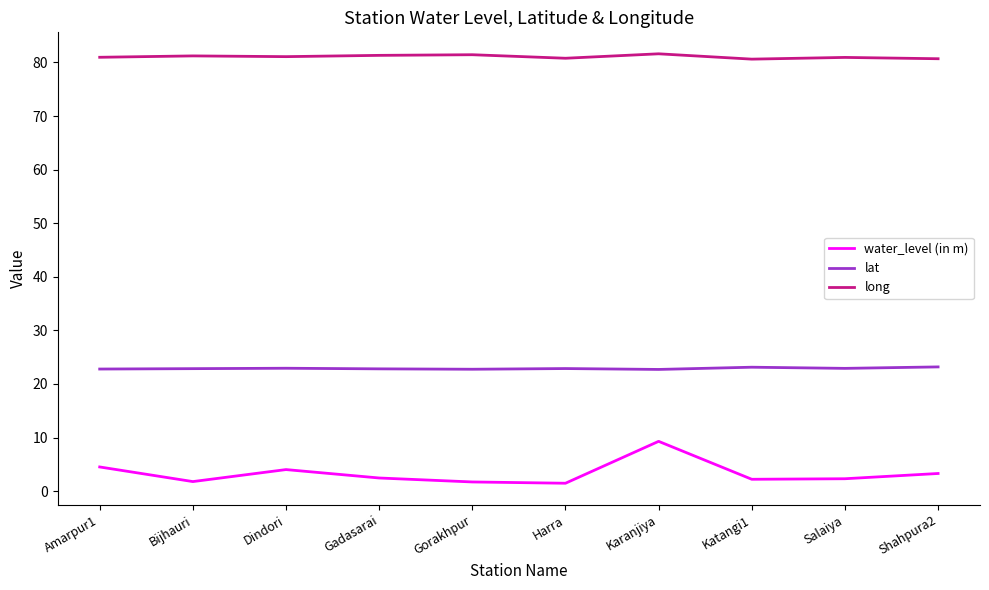

Read the long value at Salaiya.

80.9